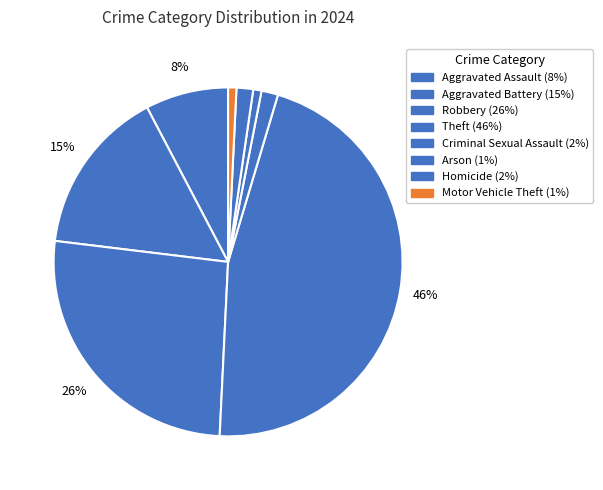

Rank the categories by value from highest to lowest.

Theft, Robbery, Aggravated Battery, Aggravated Assault, Criminal Sexual Assault, Homicide, Arson, Motor Vehicle Theft